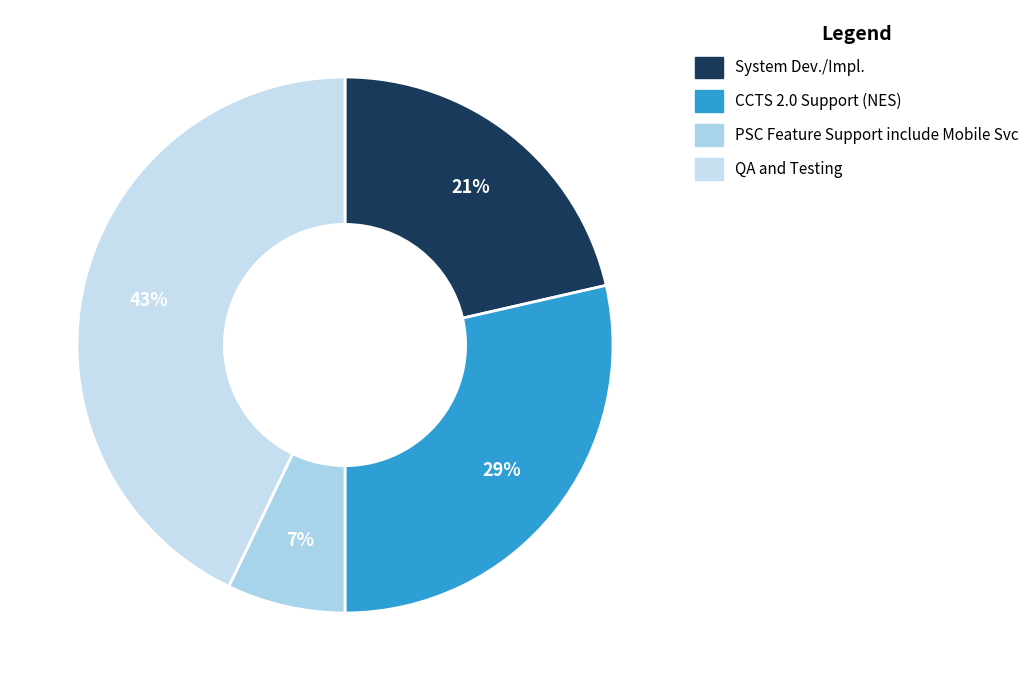

Between QA and Testing and PSC Feature Support include Mobile Svc, which is larger?

QA and Testing